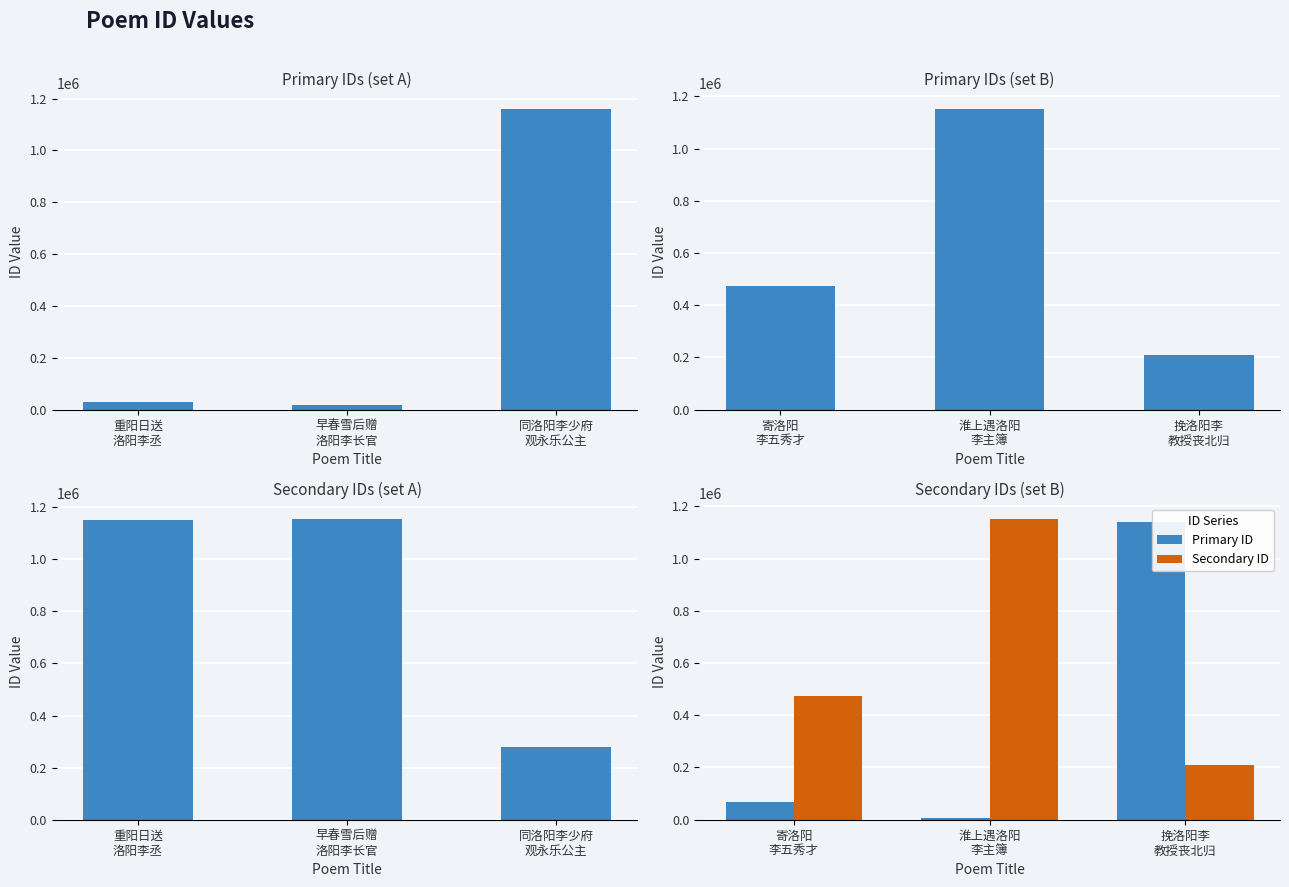

Reading left to right, extract all data points from this chart.

Primary ID: 67394	5874	1139404
Secondary ID: 473633	1152780	209430